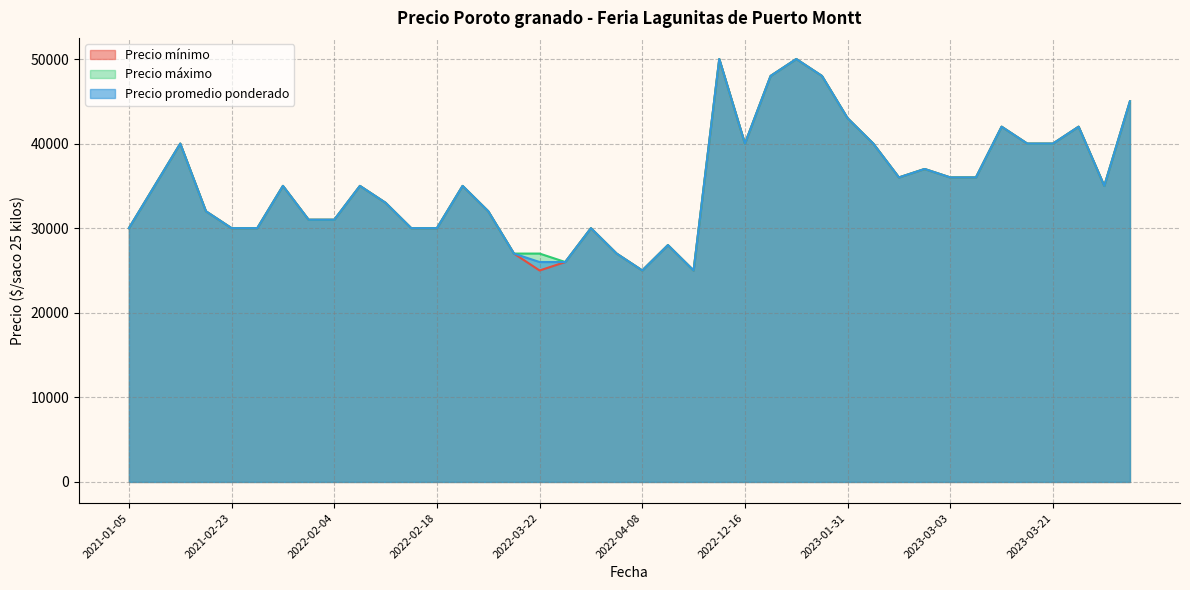

How many values in the Precio mínimo series are below 35000?

18